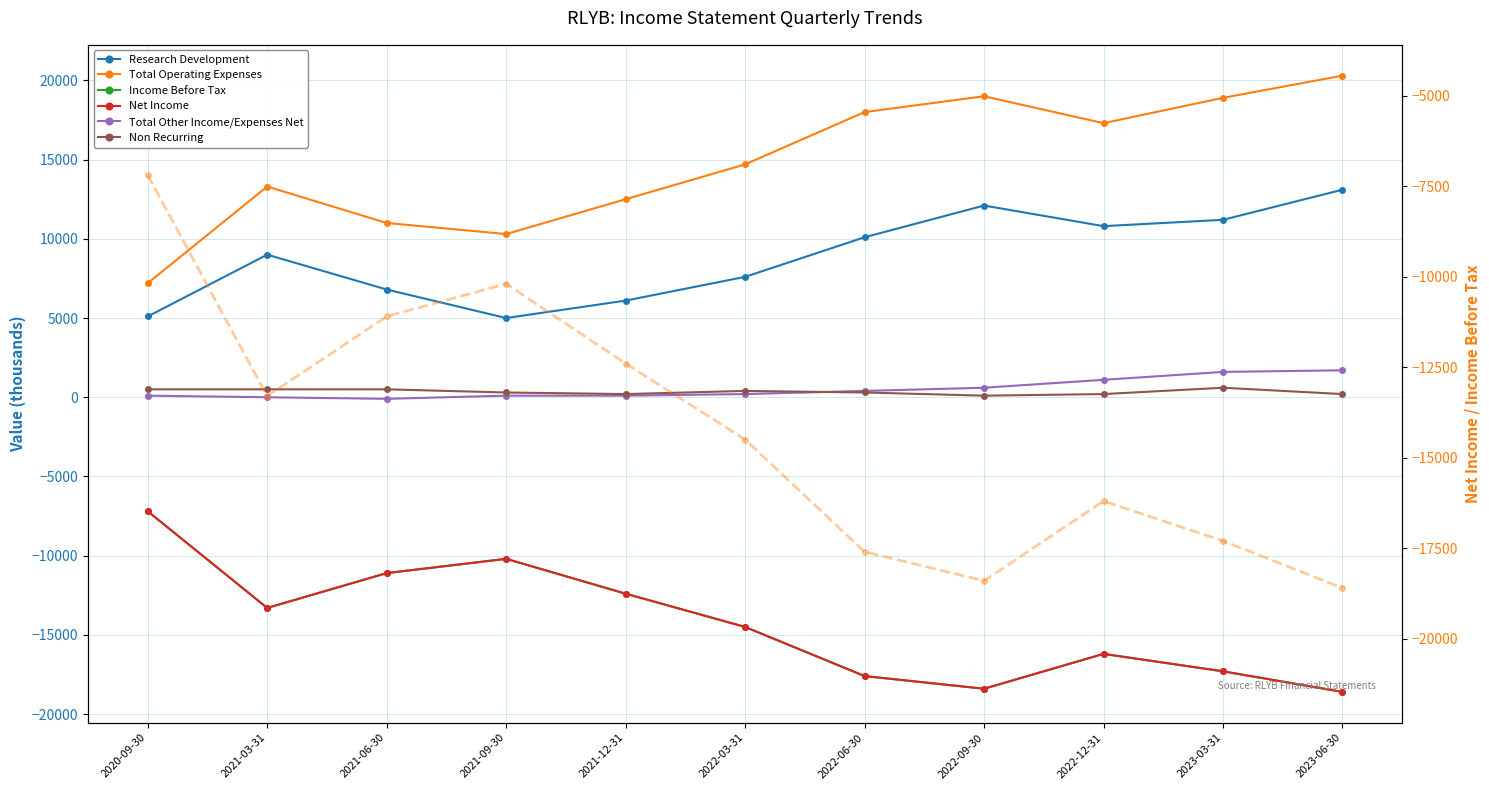

Which series has the widest spread of values?

Total Operating Expenses